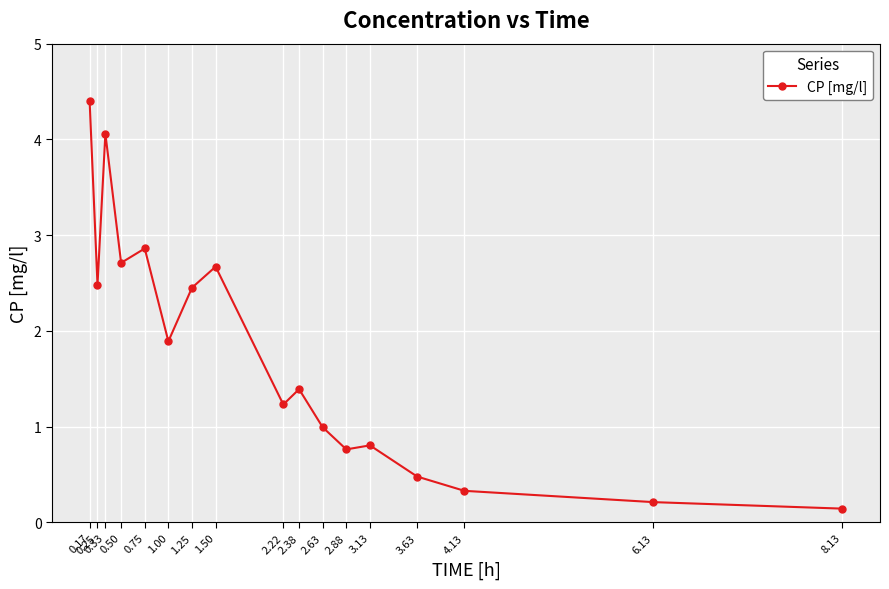

Count the number of categories in the chart.

17